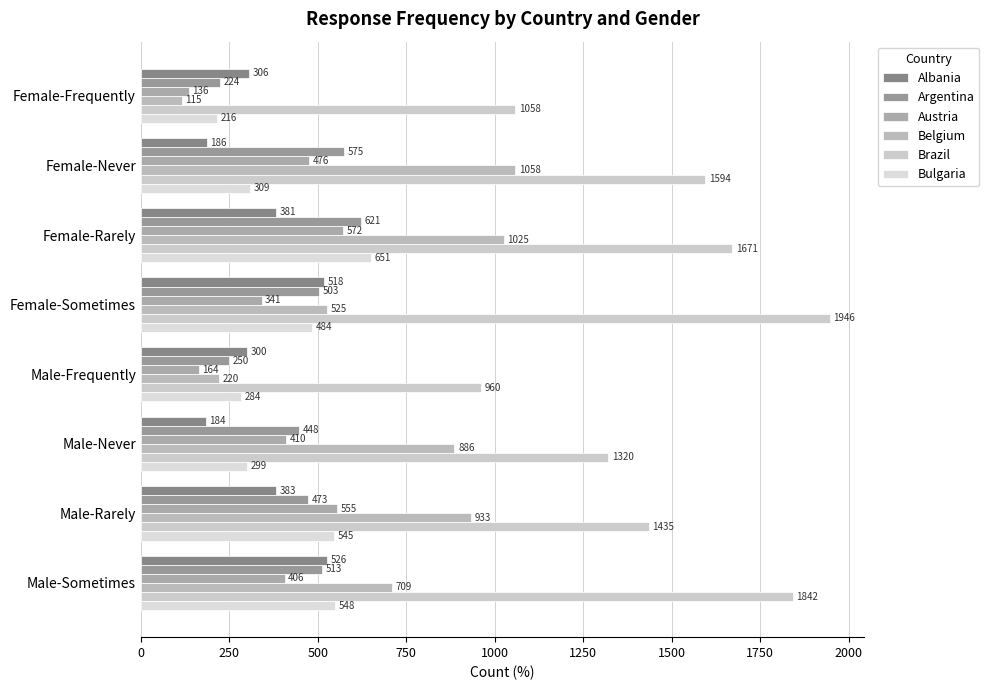

How many values in the Bulgaria series are below 484?

4